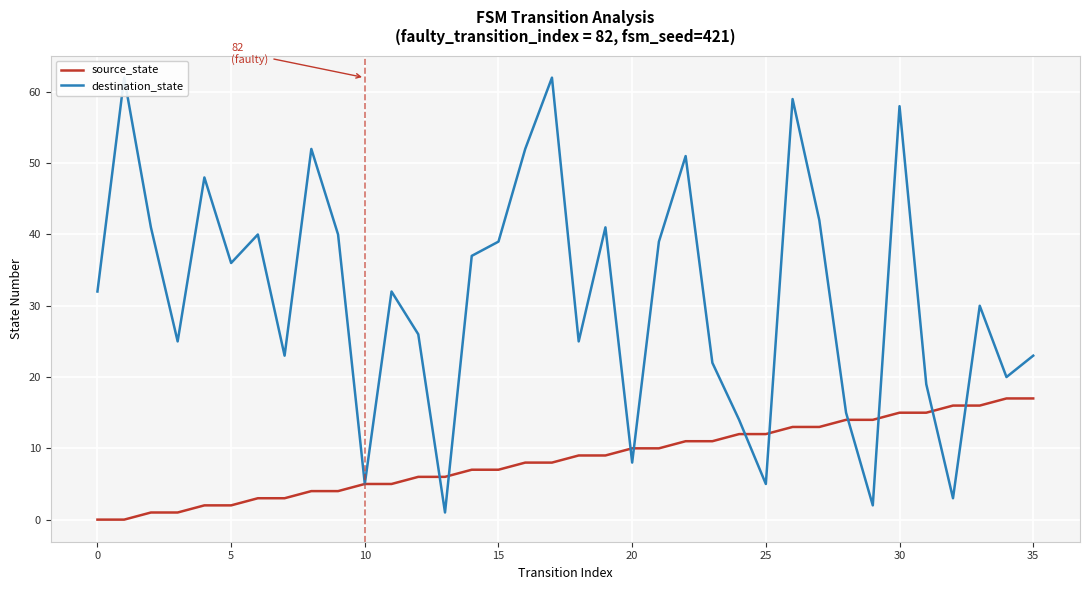

At which category is the sum across all series the highest?

30